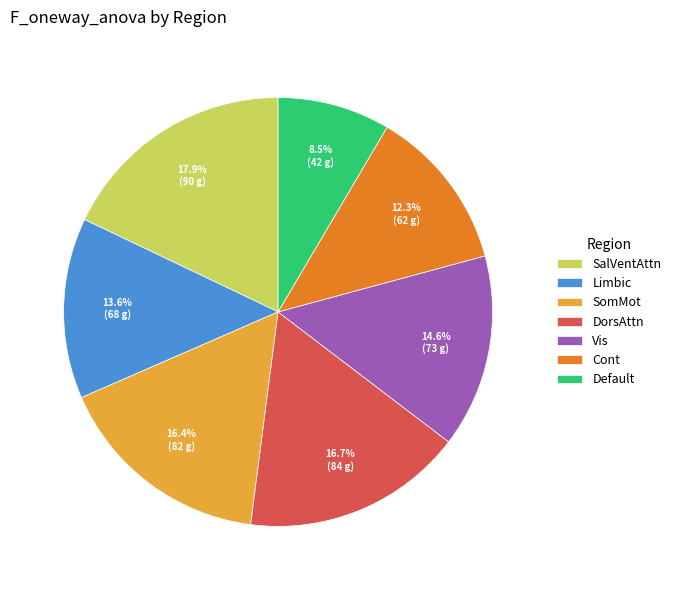

What is the smallest slice in the pie chart?

Default